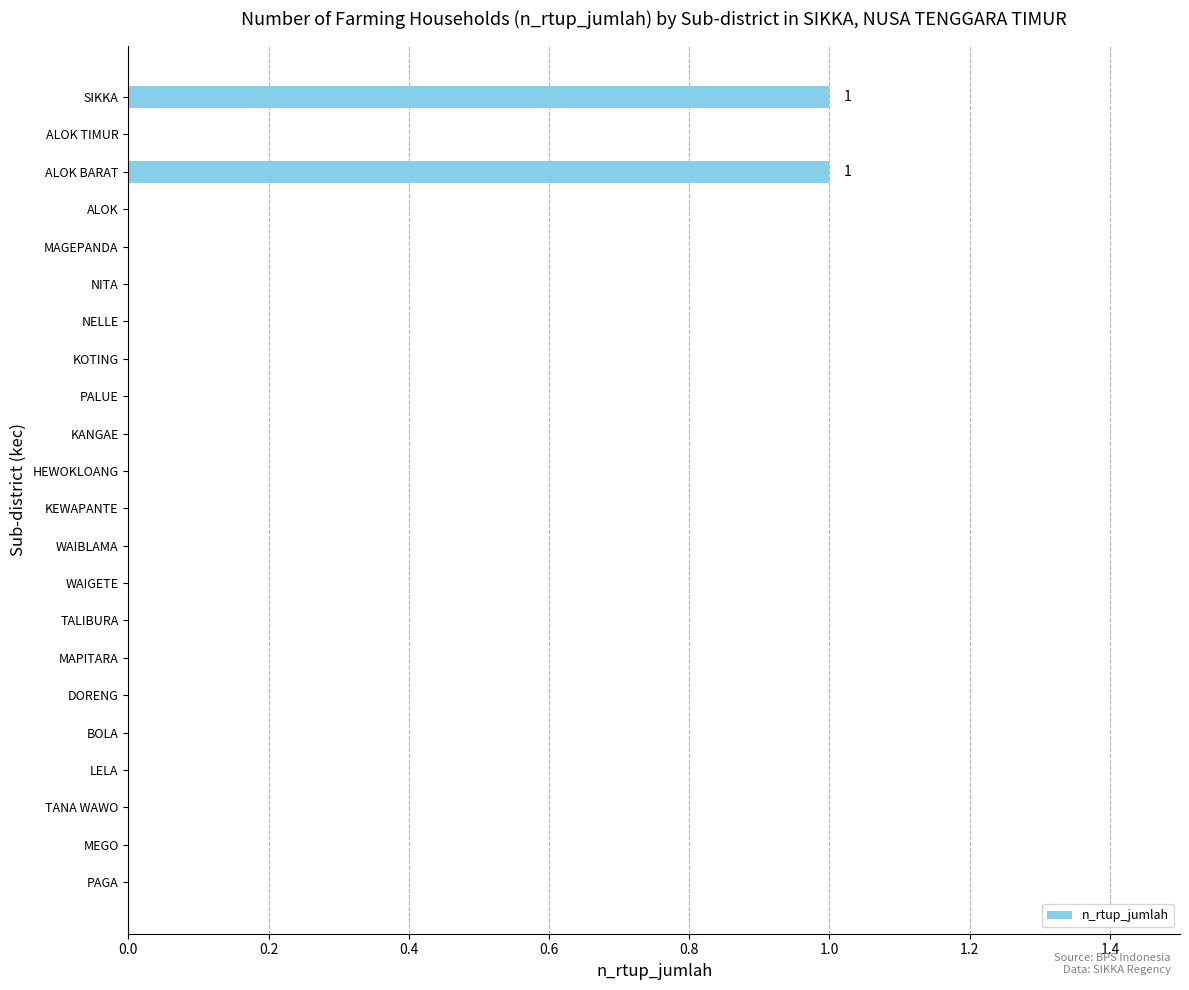

Are the bars horizontal?

Yes